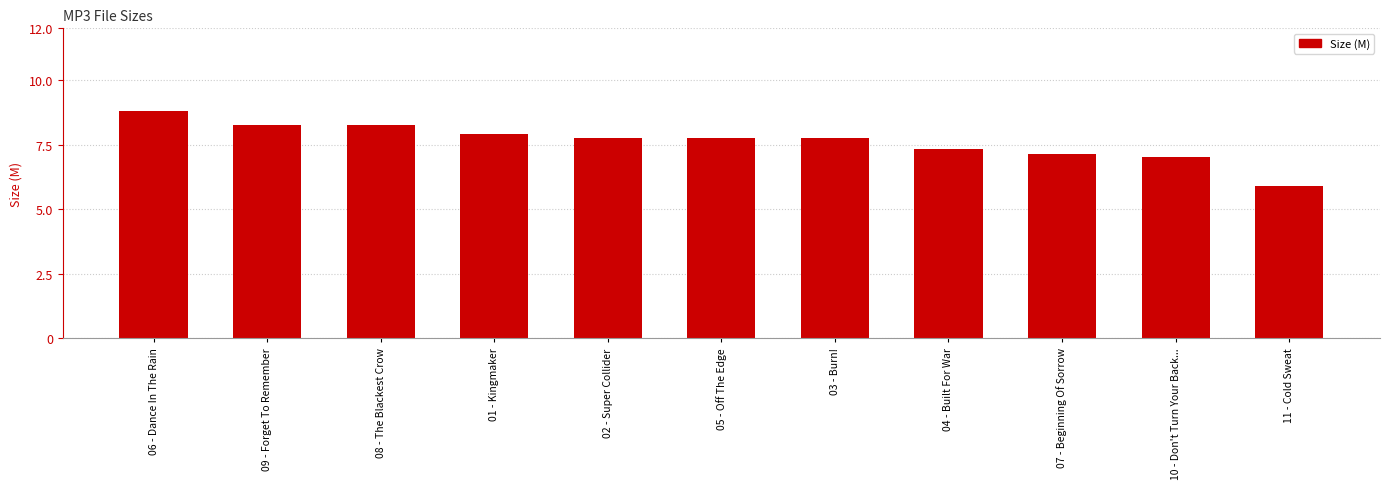

Approximately how many times larger is the value at 11 - Cold Sweat compared to 10 - Don't Turn Your Back...?

0.8